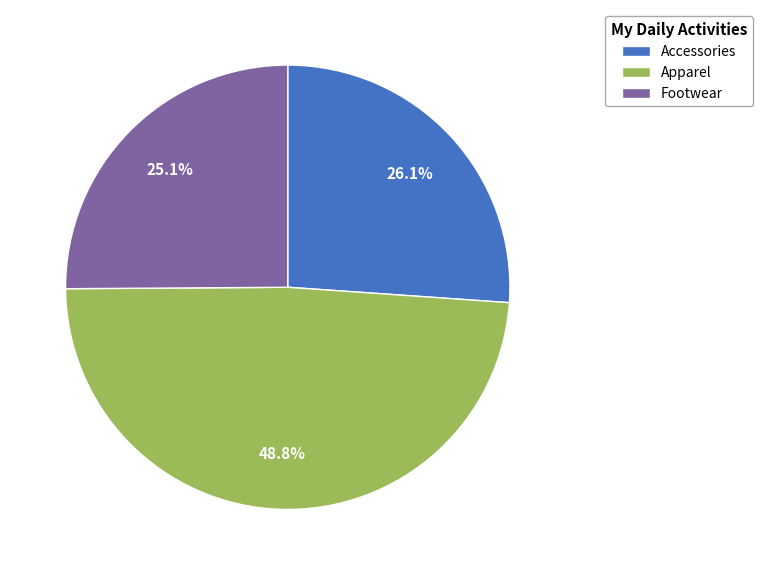

How many segments does this pie chart have?

3